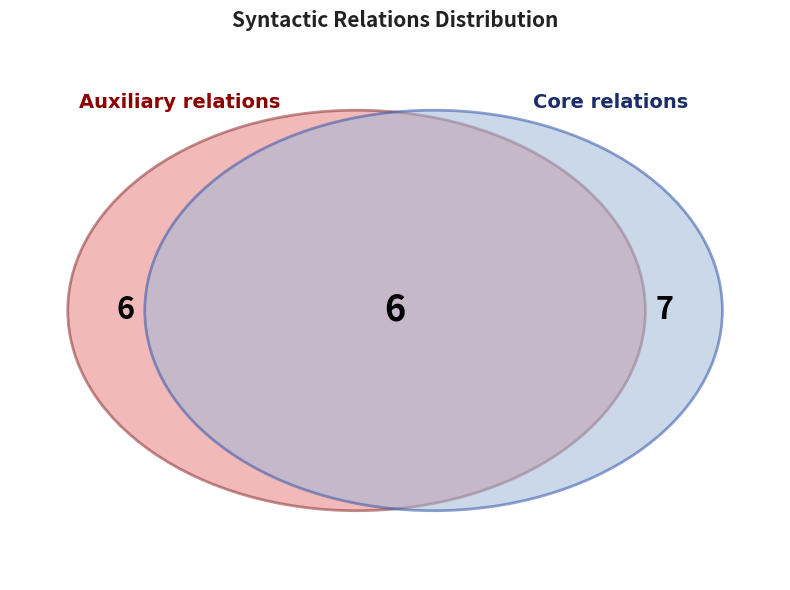

What percentage do PNOM and ADV_CO together represent?

15.8%